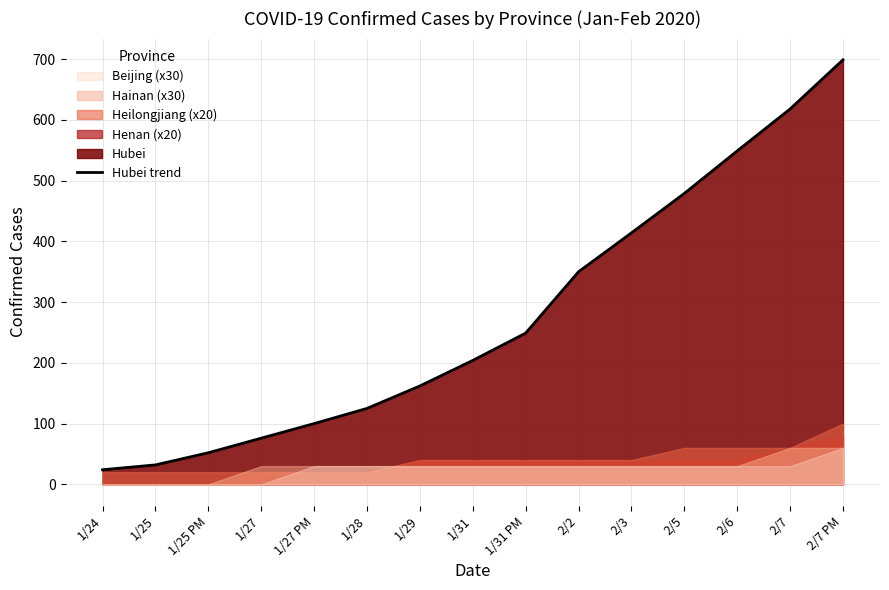

What is the difference between the second highest and second lowest values?

586